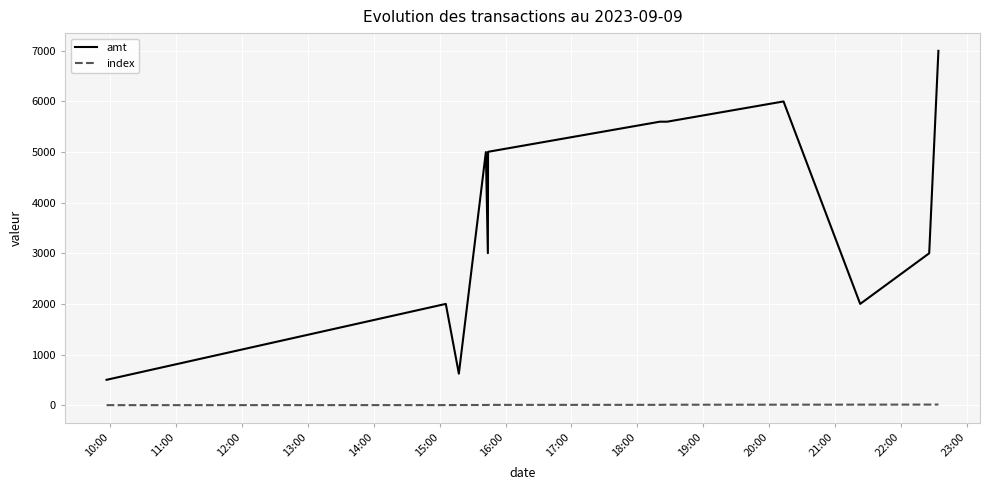

True or false: amt and index intersect in this chart.

False